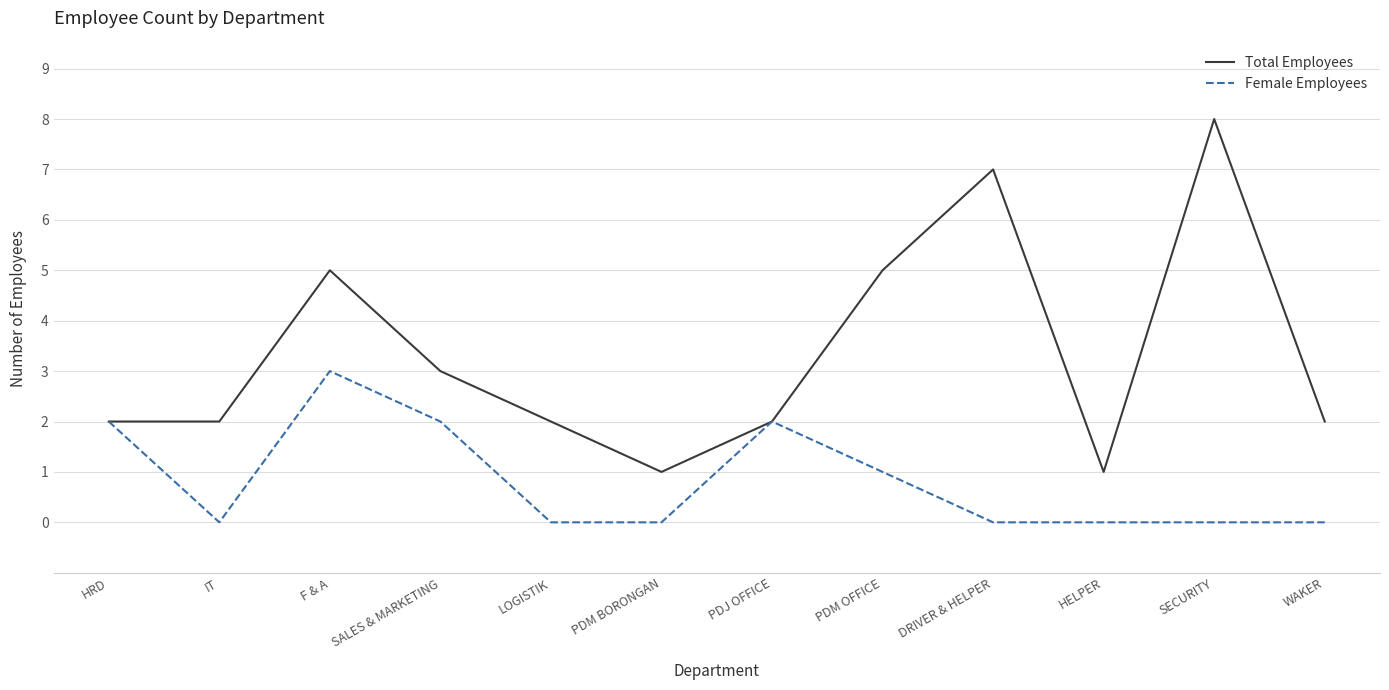

True or false: Total Employees has a value of 2 at F & A.

False